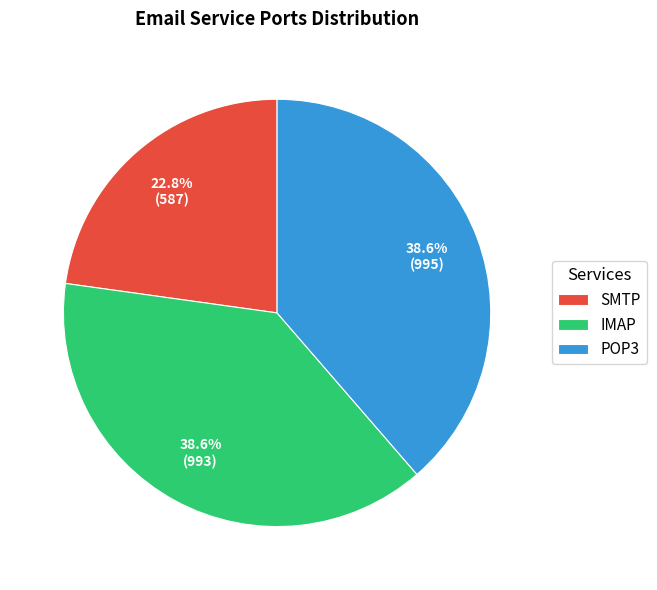

What percentage is the IMAP slice, to the nearest percent?

39%